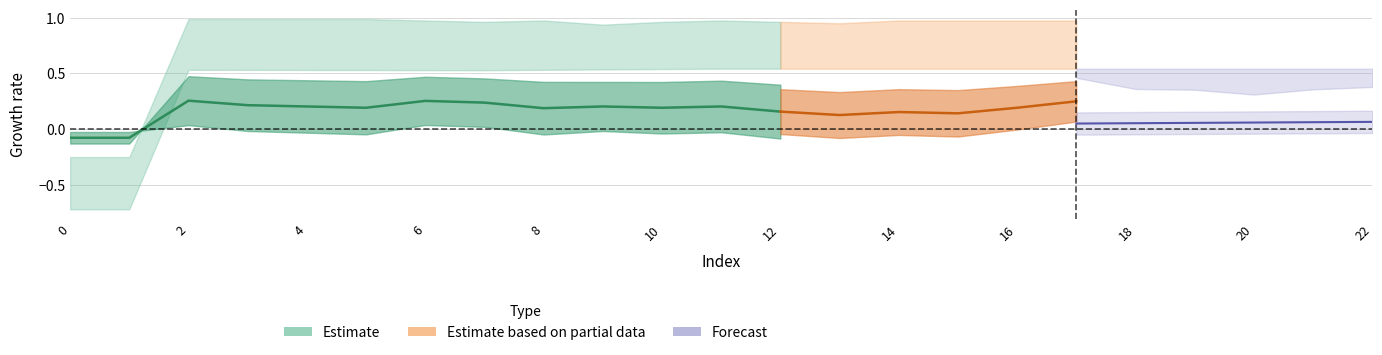

How many lines are shown in the chart?

5